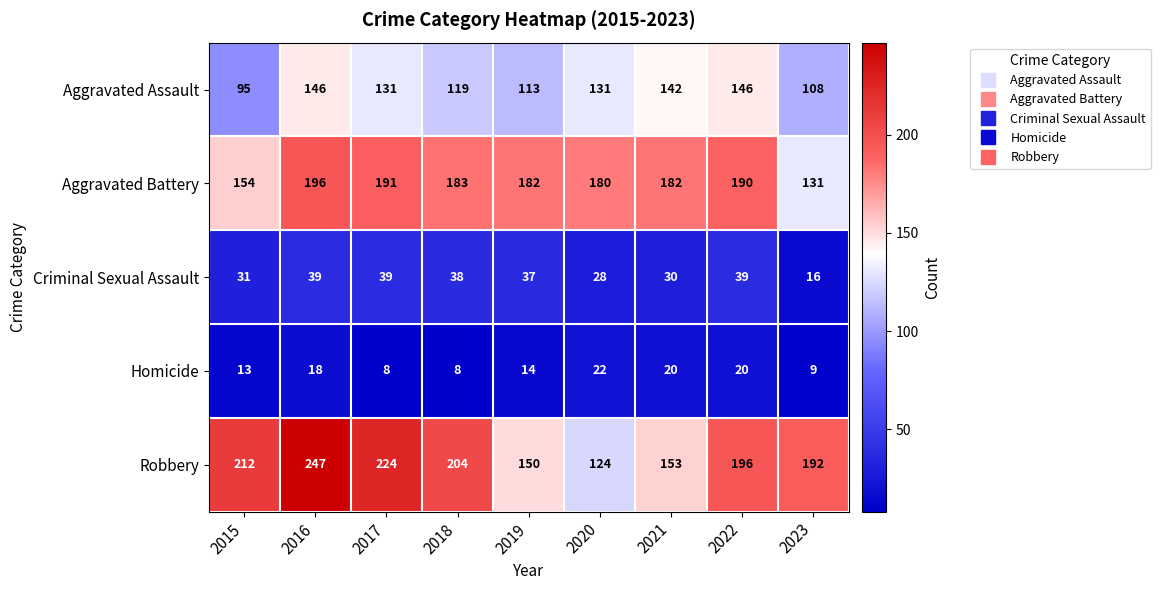

Rank the categories by Robbery value from highest to lowest.

2016, 2017, 2015, 2018, 2022, 2023, 2021, 2019, 2020